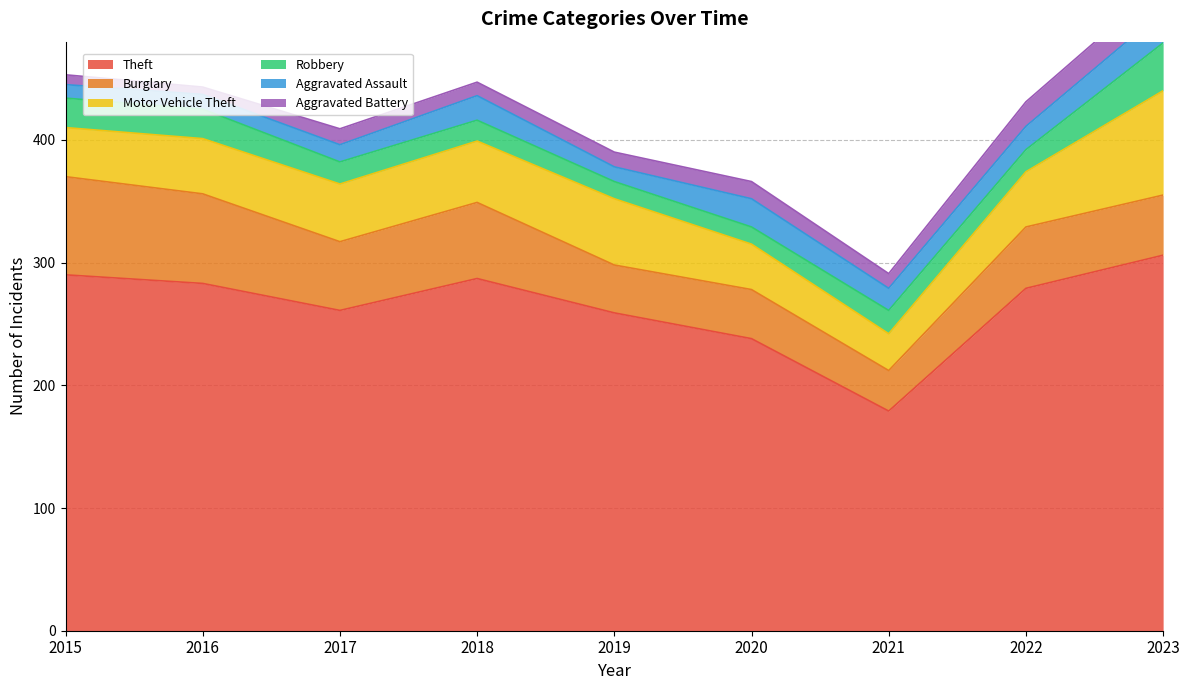

The value of Robbery at 2022 is 18. True or false?

True